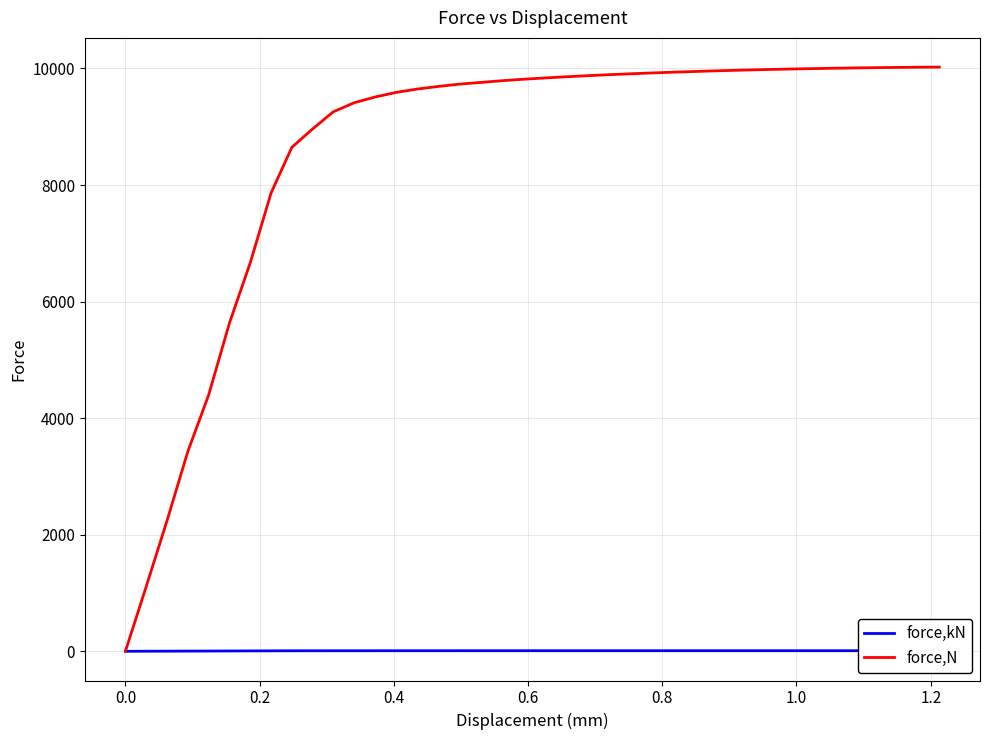

Is this an area chart (filled region under the line)?

No